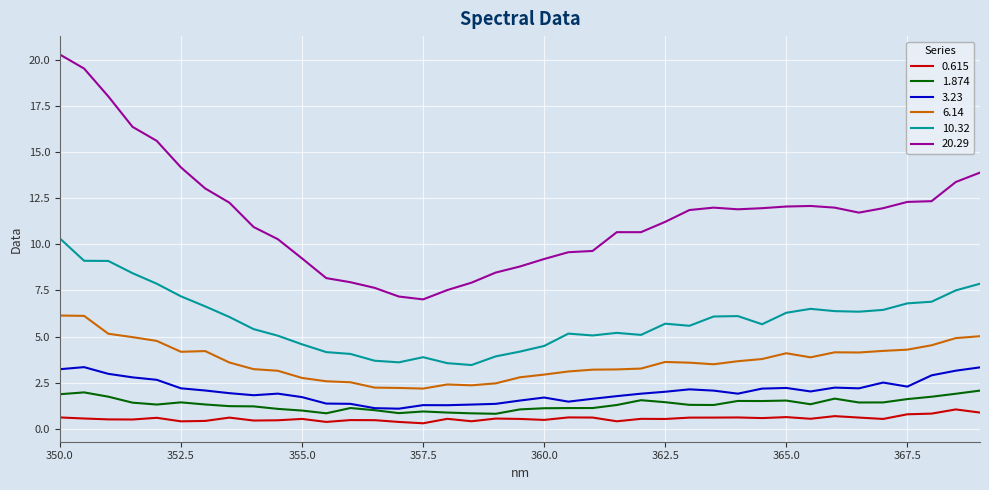

What is the maximum value for 20.29?

20.3